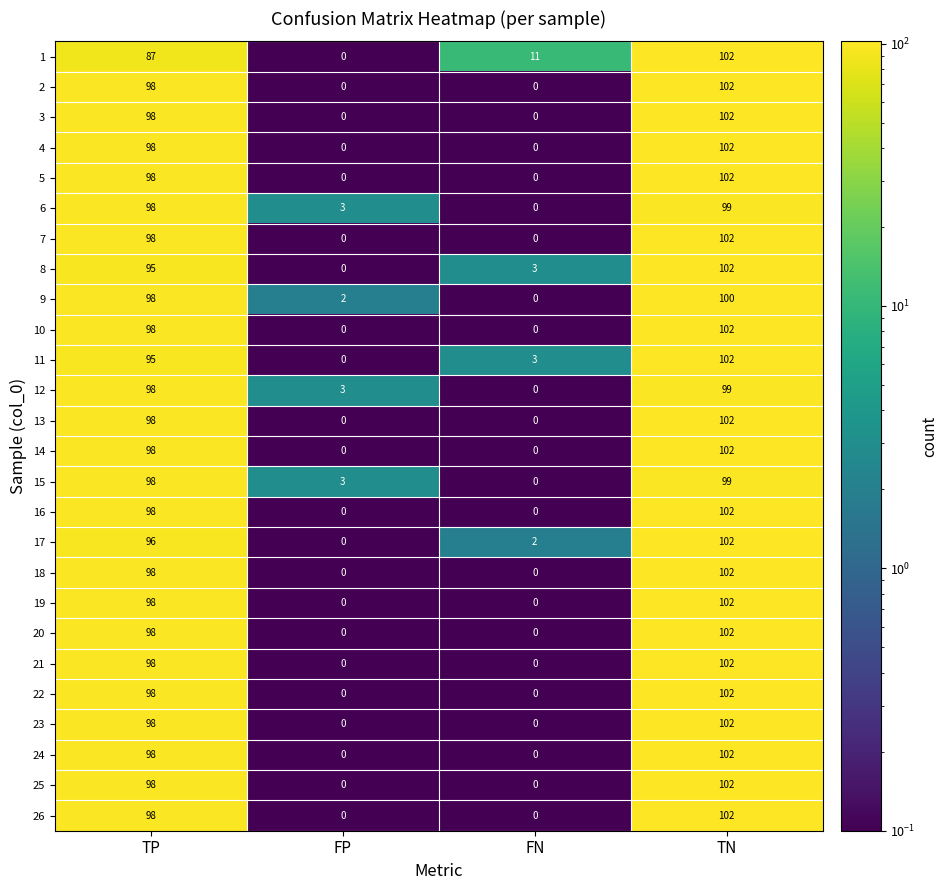

What is the total value across all series at FN?

19